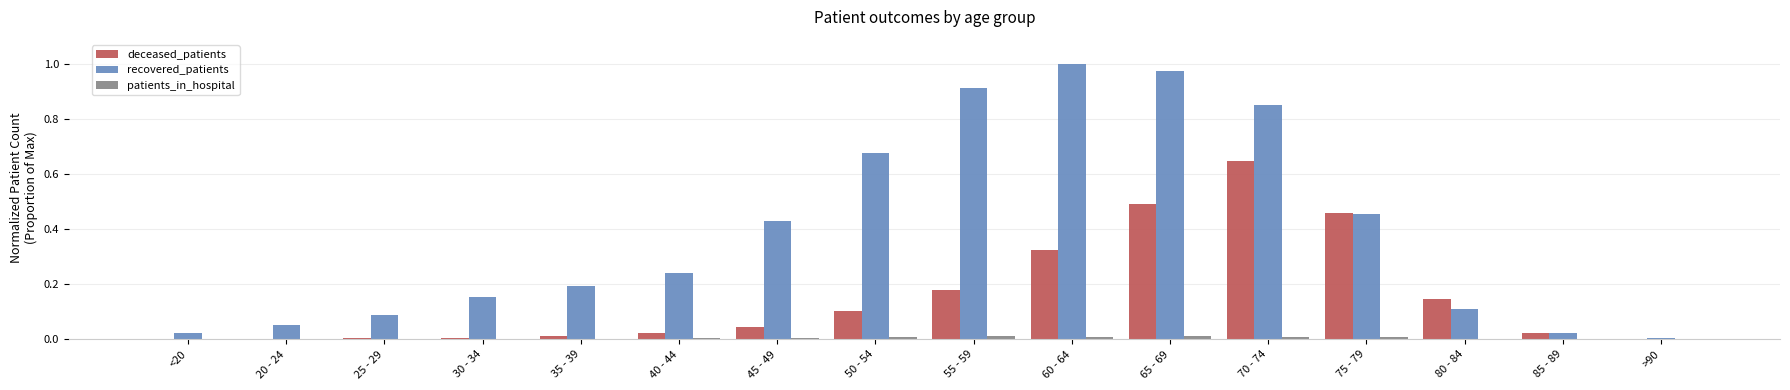

Is the value of recovered_patients at 75 - 79 greater than the value of patients_in_hospital at <20?

Yes